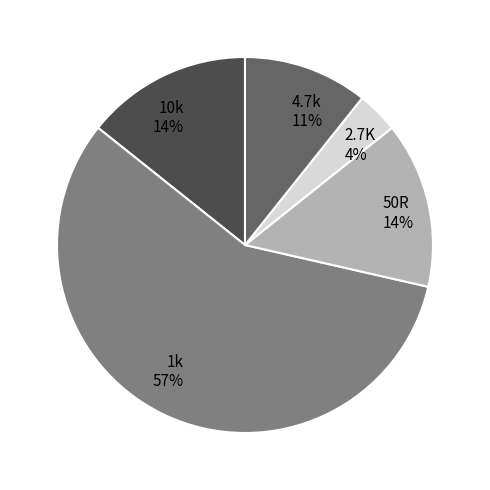

Count the number of slices in the pie.

5